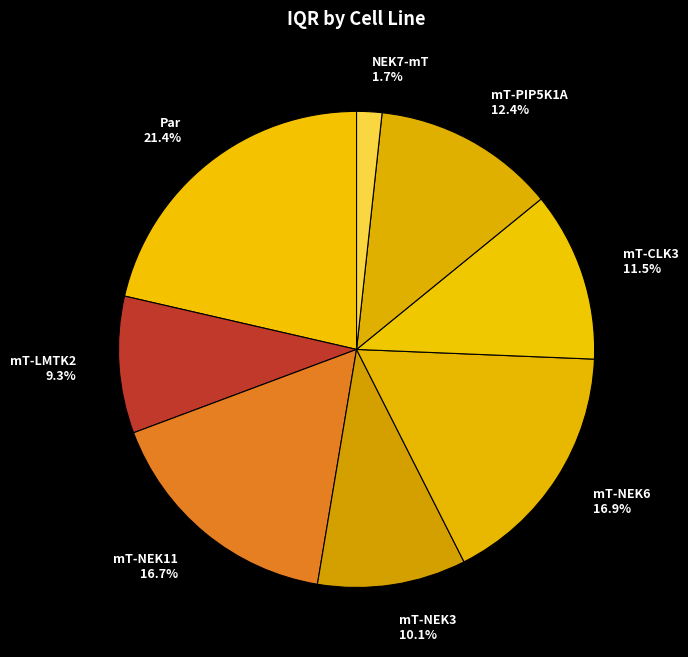

What is the smallest slice in the pie chart?

NEK7-mT